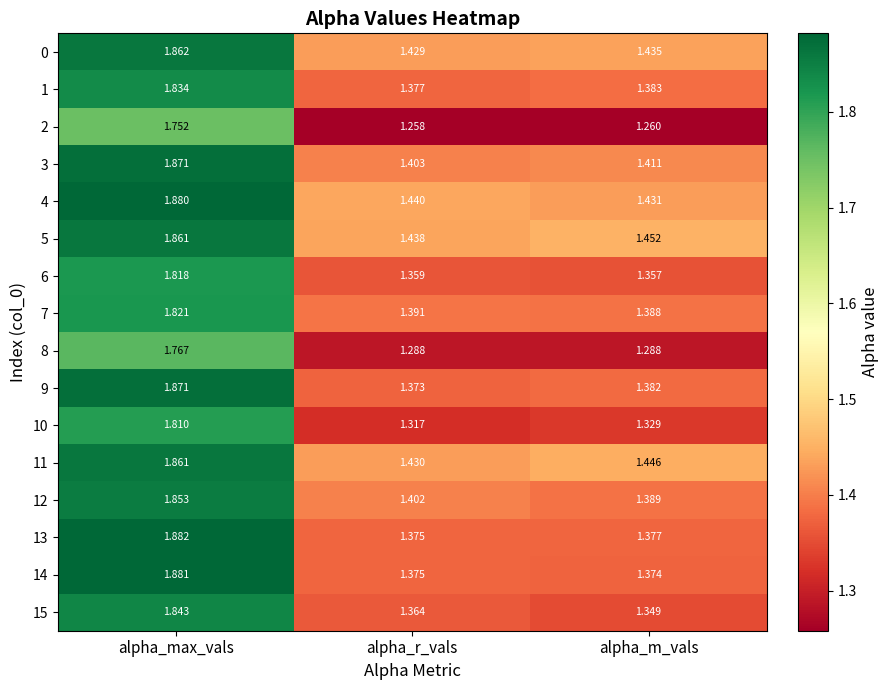

Which label corresponds to the largest value in the chart?

alpha_max_vals